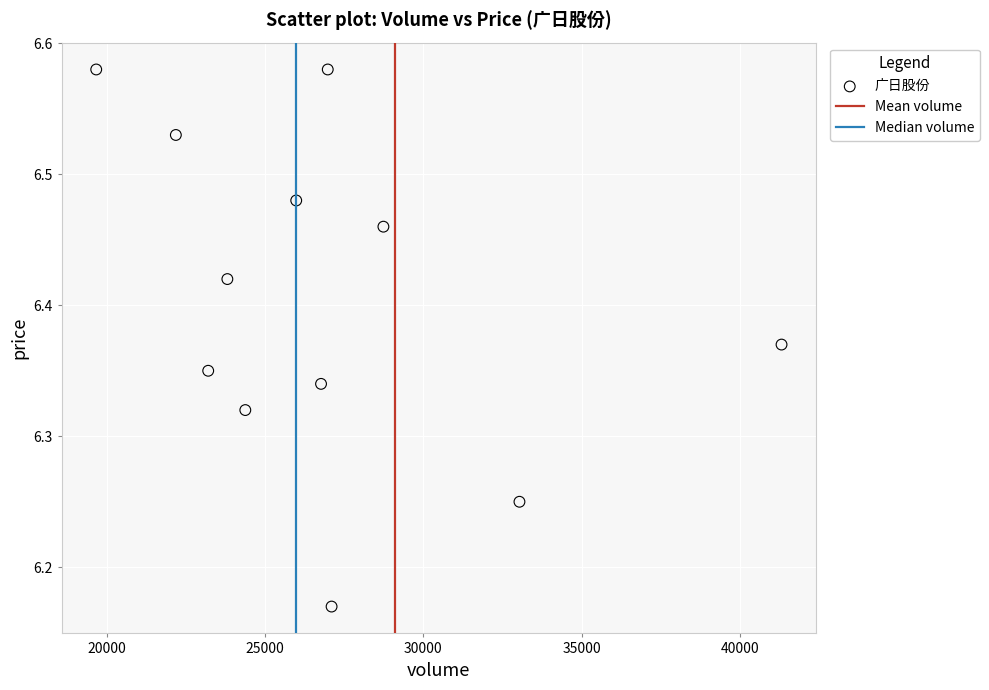

What is the average X value?

26934.8